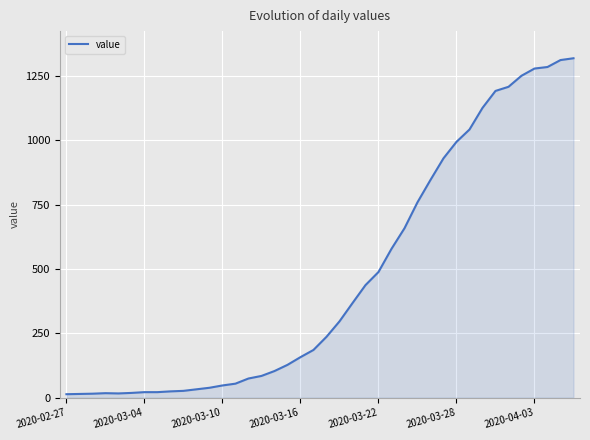

How many categories are shown in the chart?

40